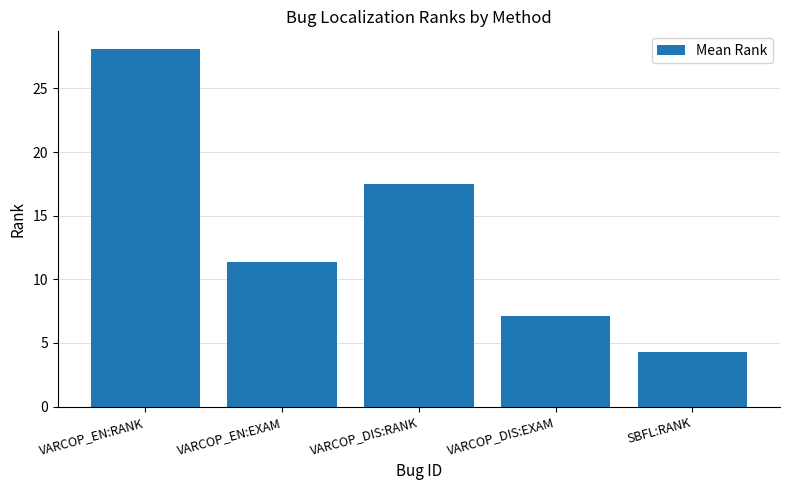

The value at VARCOP_DIS:RANK is 17.5. True or false?

True